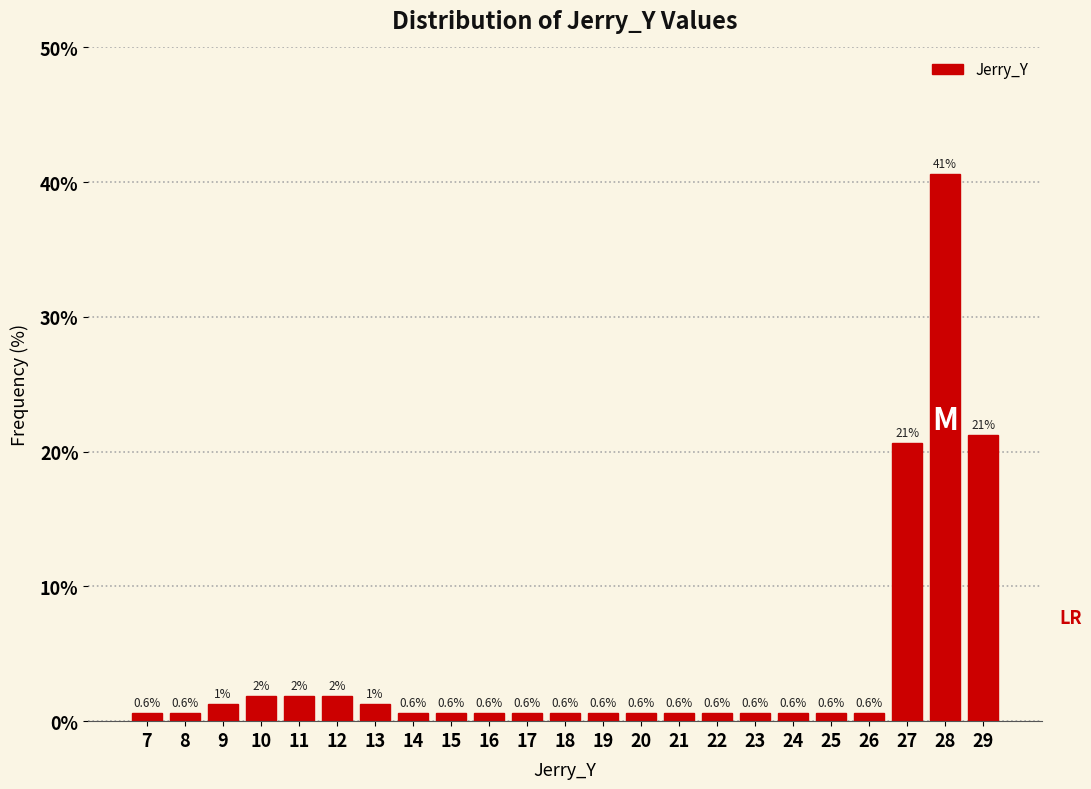

Which range on the x-axis has the tallest bar?

27.5 to 28.5